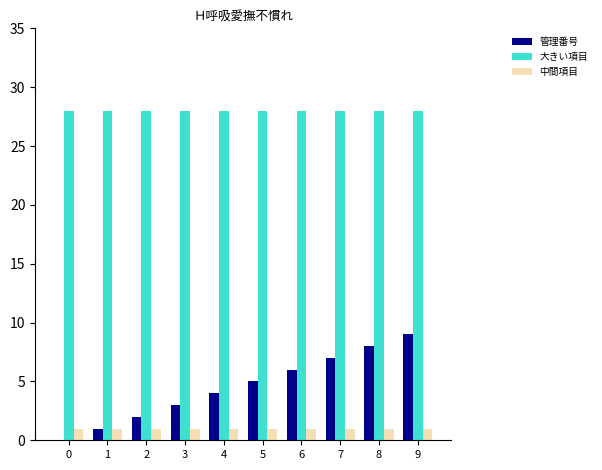

The value of 大きい項目 at 7 is 28. True or false?

True